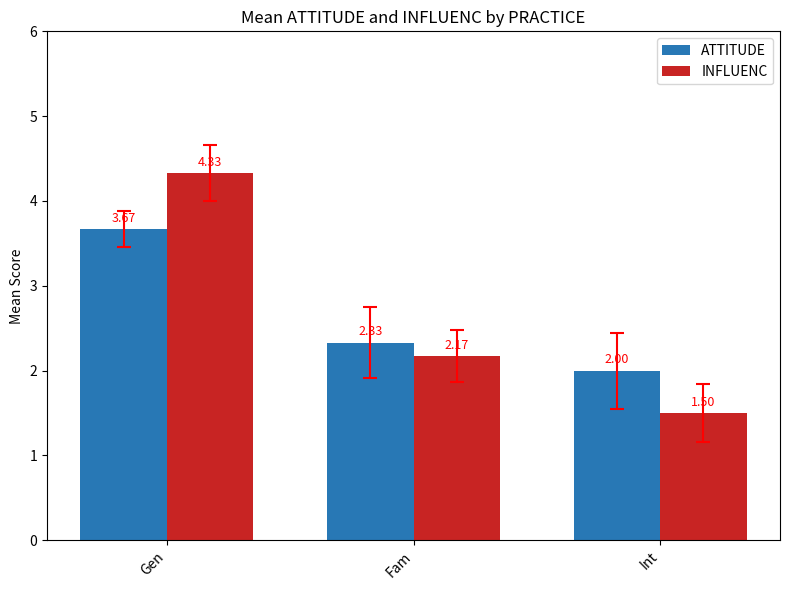

At which category is the sum across all series the highest?

Gen